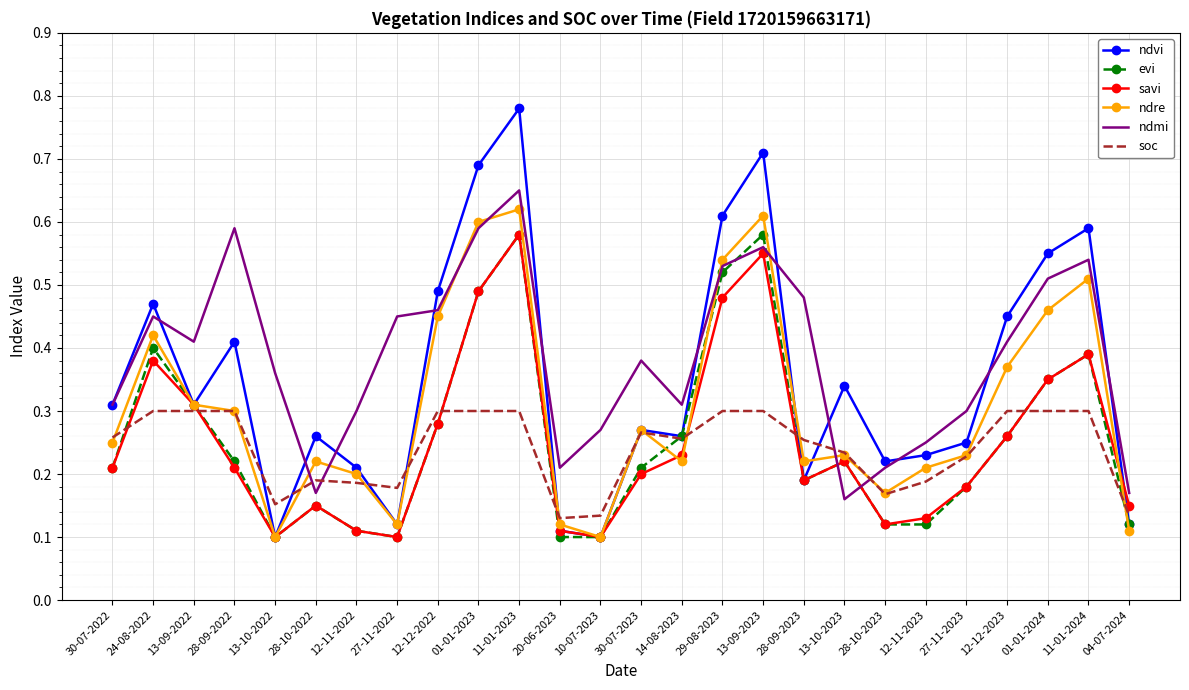

True or false: soc and savi intersect in this chart.

True